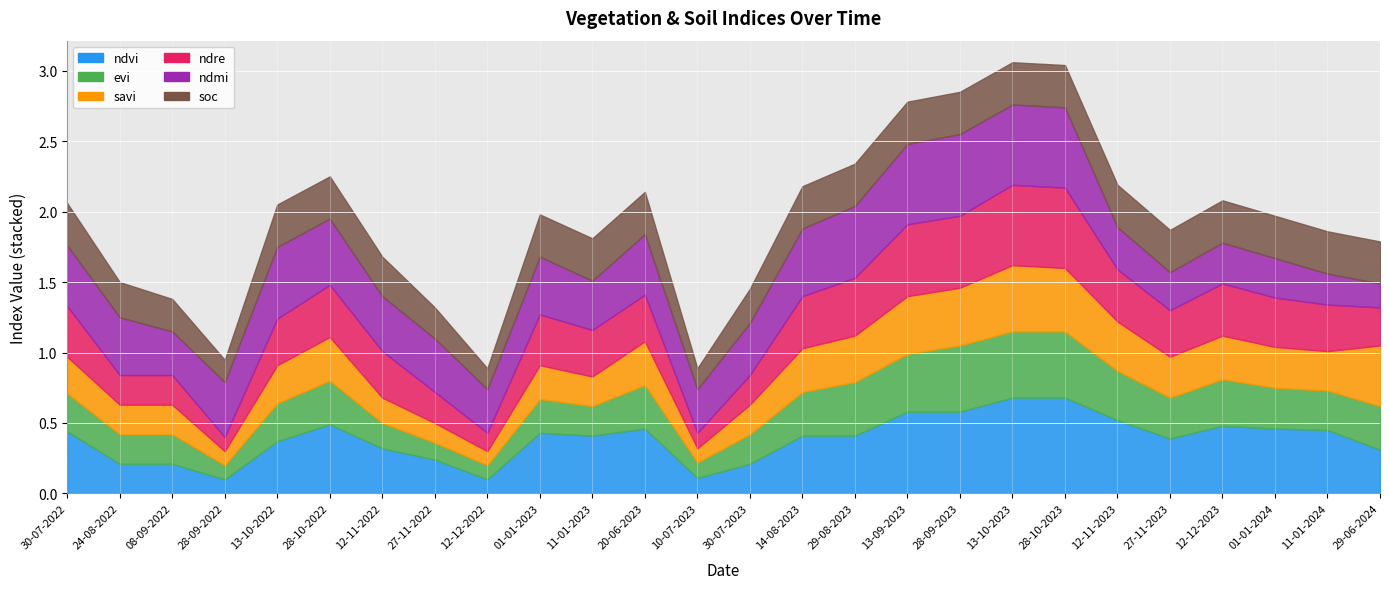

At how many categories does at least one series exceed 0?

26